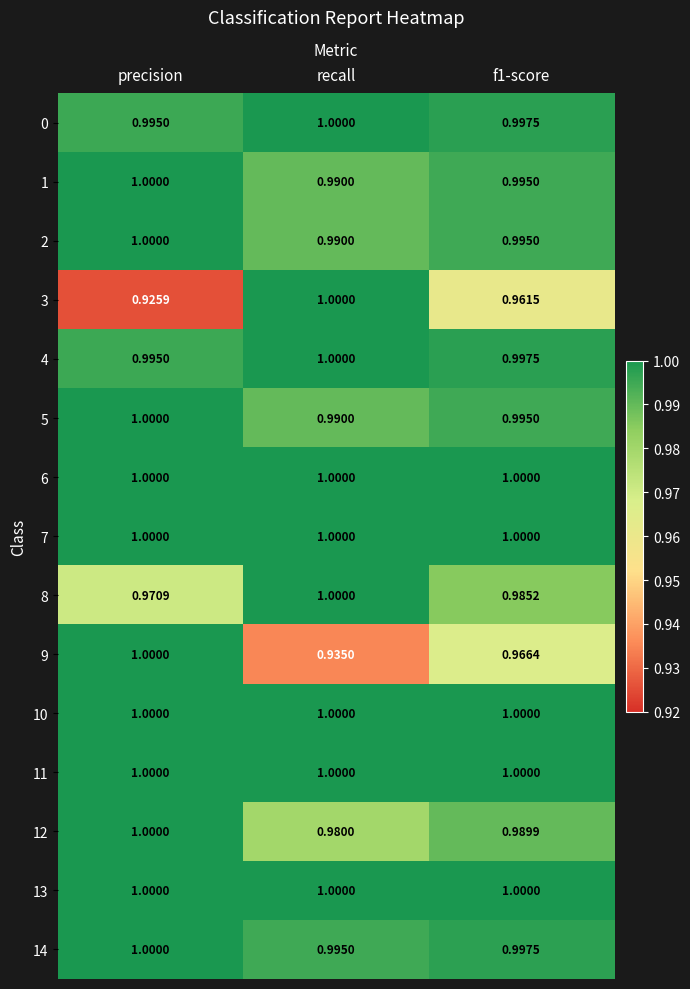

Which series has the widest spread of values?

3